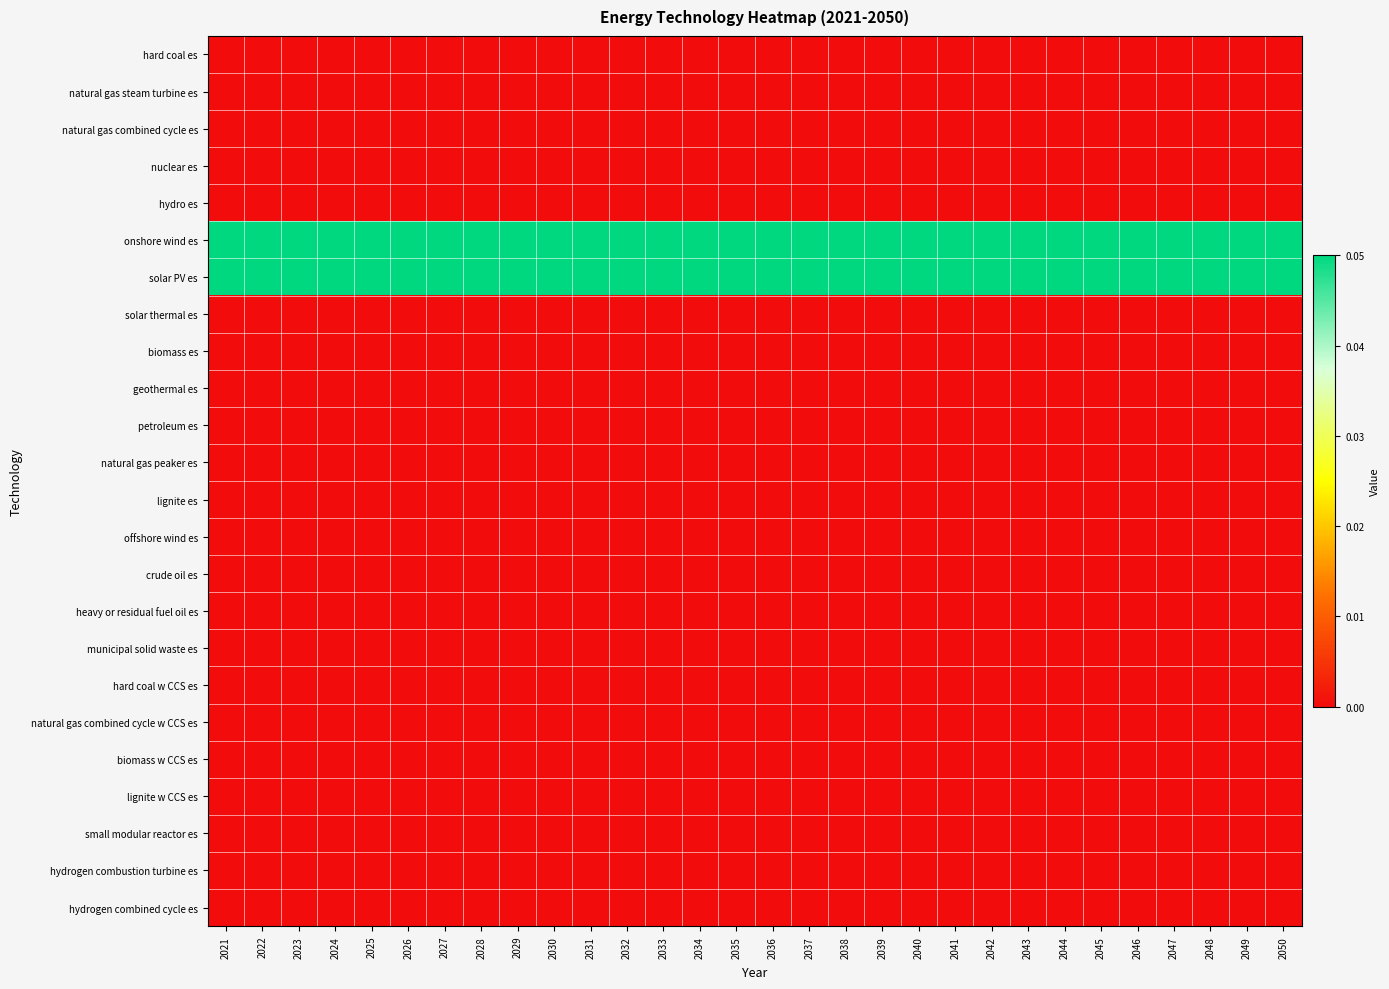

How many categories are shown in the chart?

30